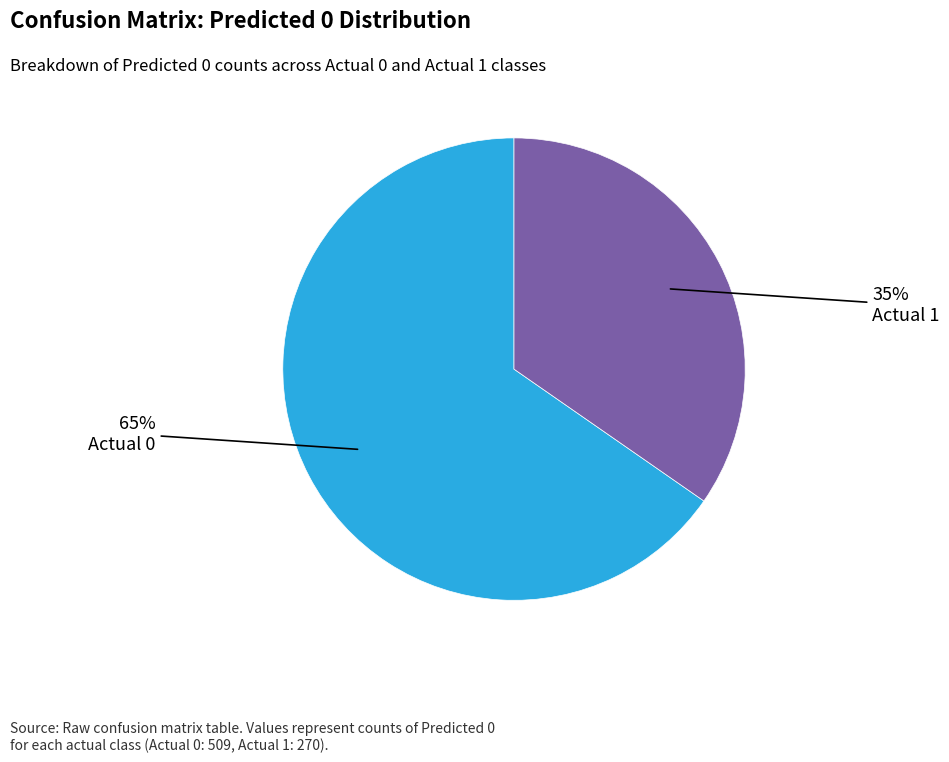

To the nearest percent, what is the average slice percentage?

50%